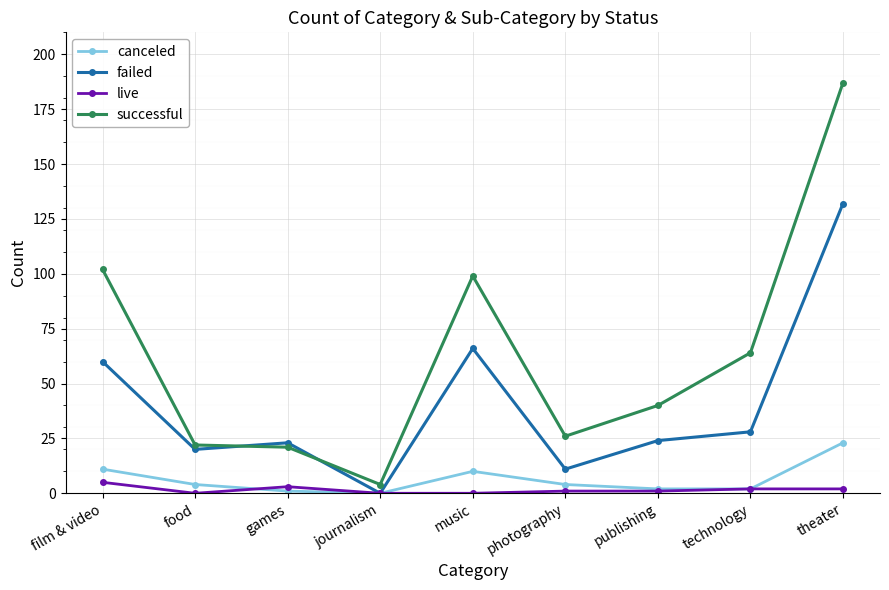

Between food and technology, which series saw the biggest shift?

successful